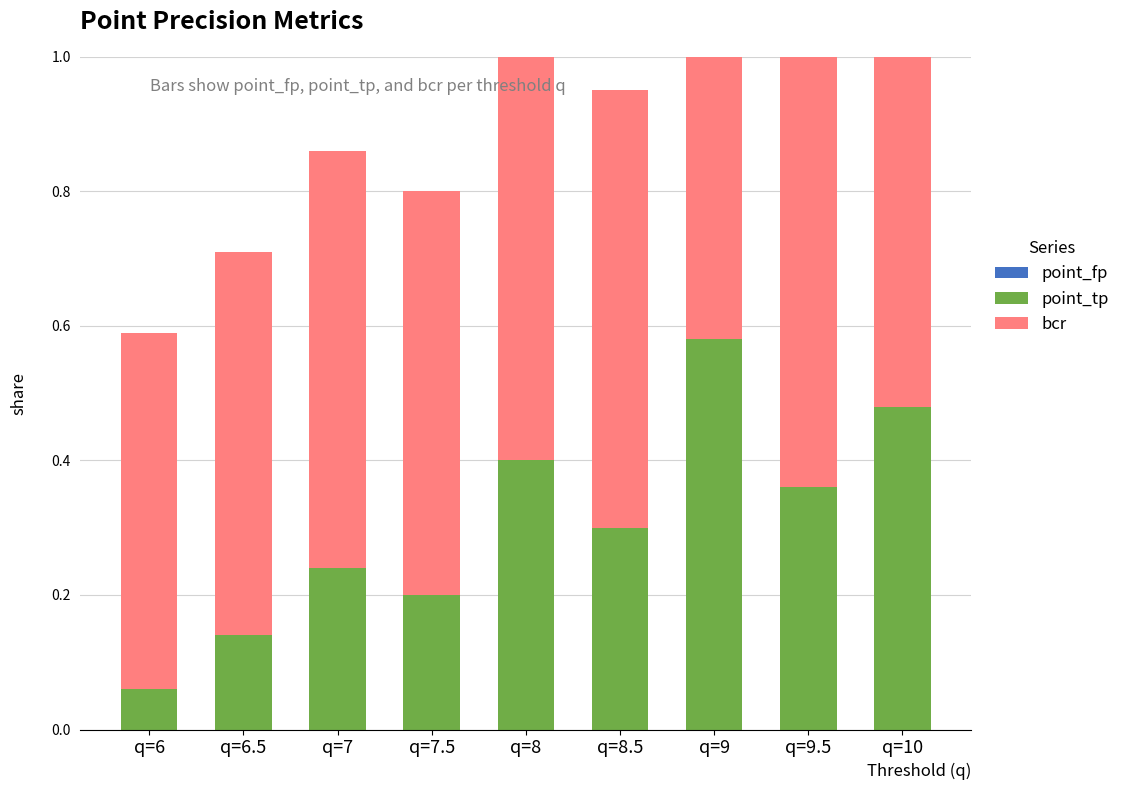

What is the label of the 1st bar from the right?

q=10